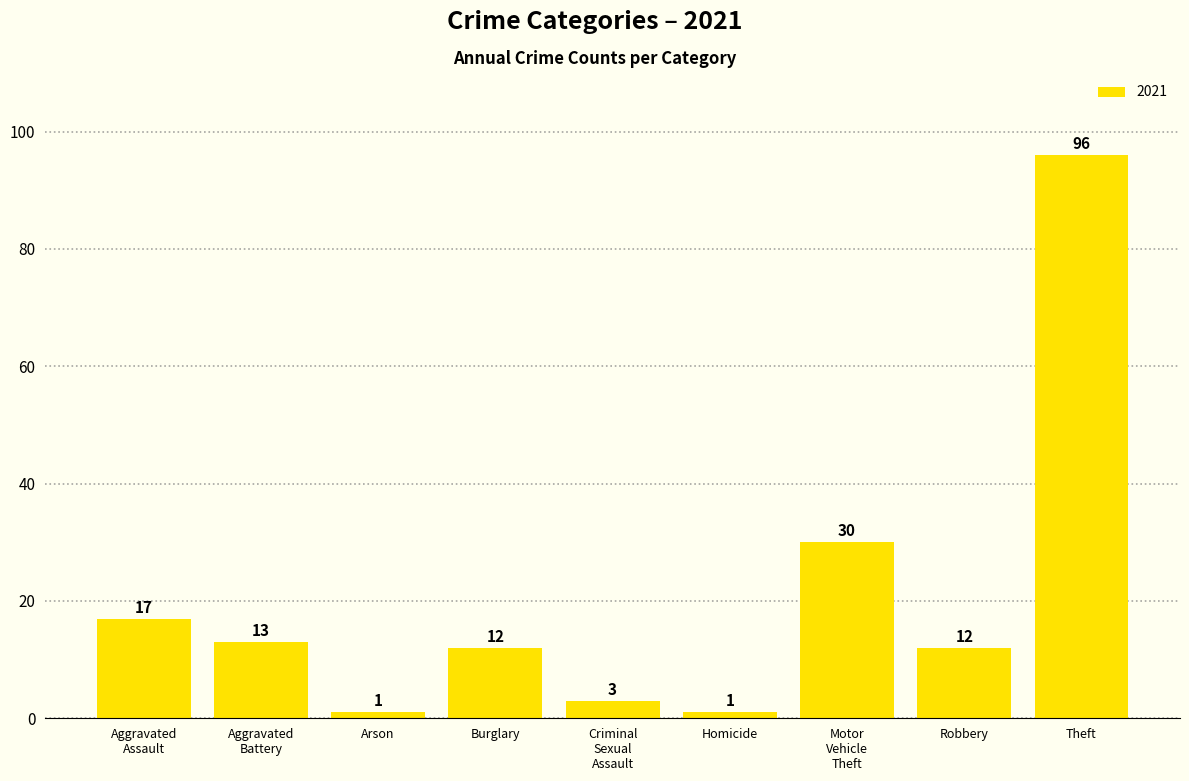

Are the bars horizontal?

No